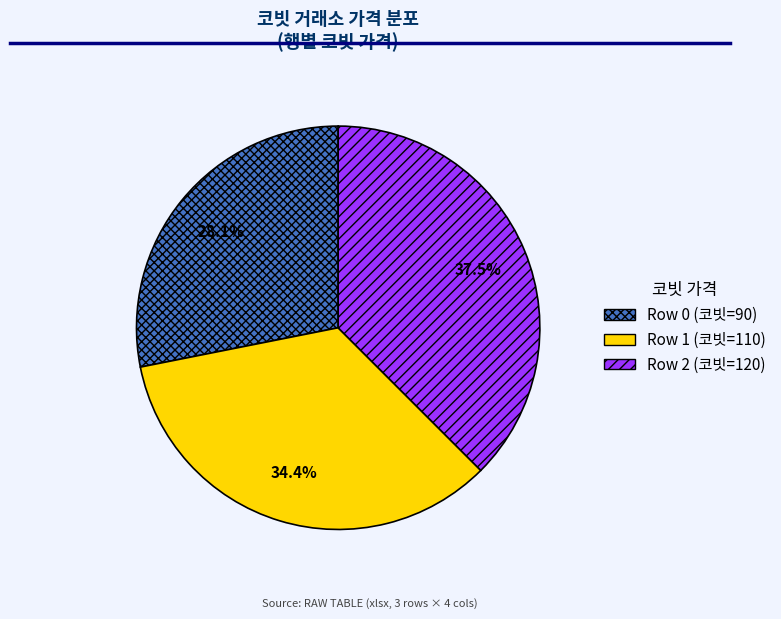

Is there a majority slice in this chart?

No